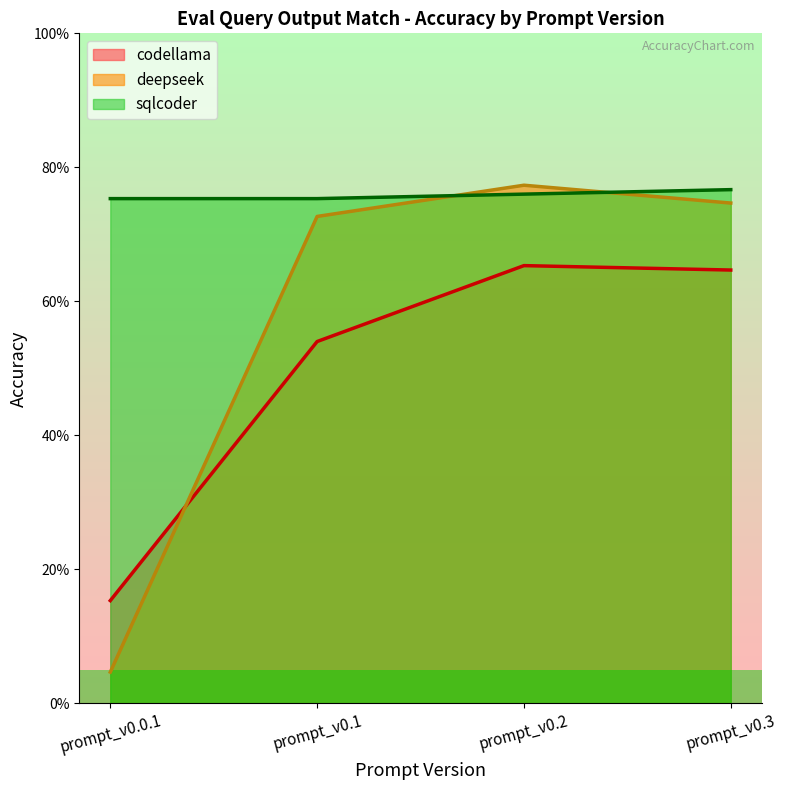

Where do sqlcoder and deepseek first cross each other?

prompt_v0.1 and prompt_v0.2